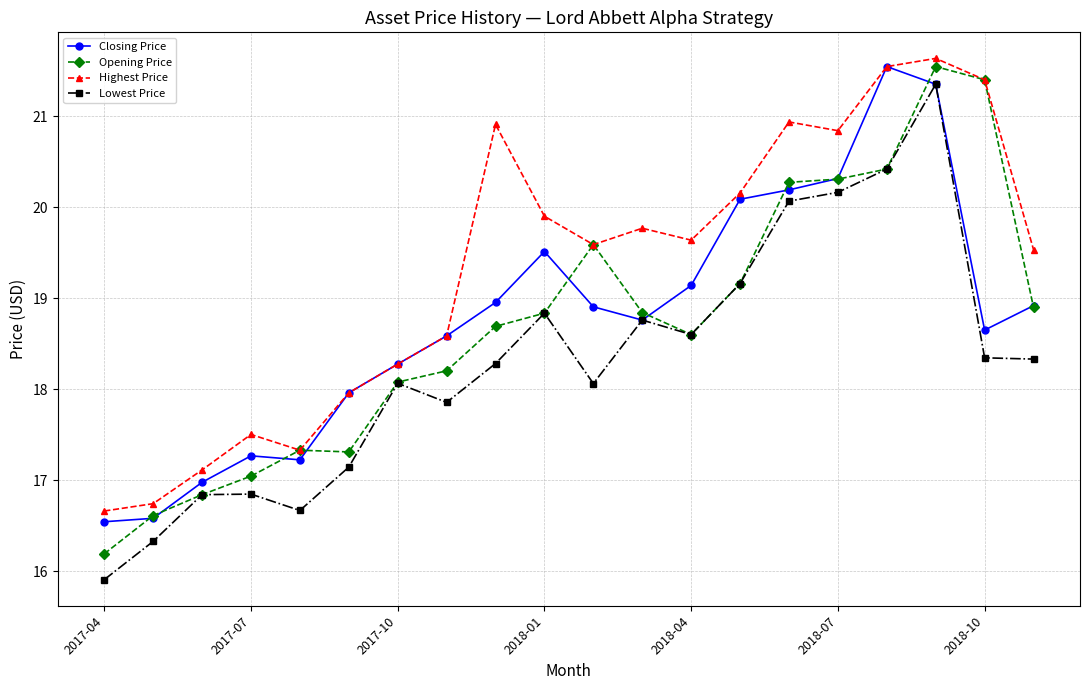

What is the value of the Closing Price point at the 1st from the left?

16.5